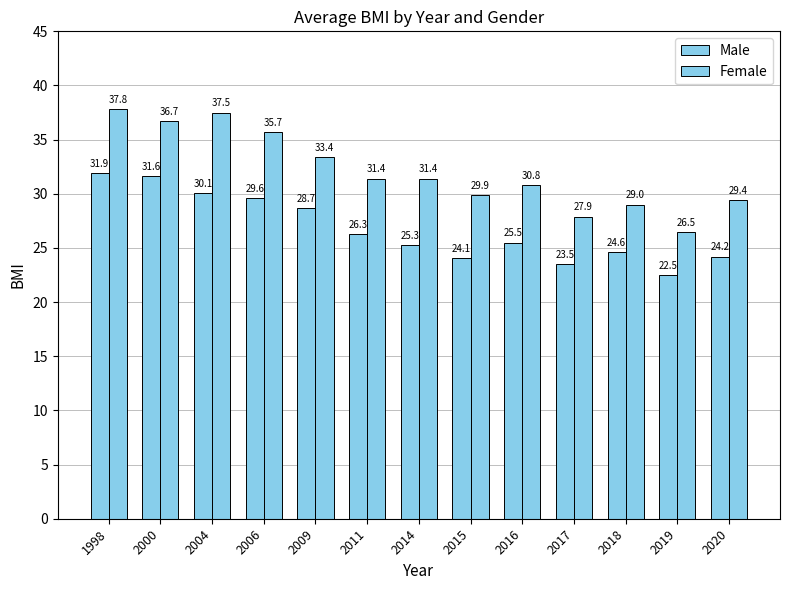

How many values in the Male series exceed 25?

8